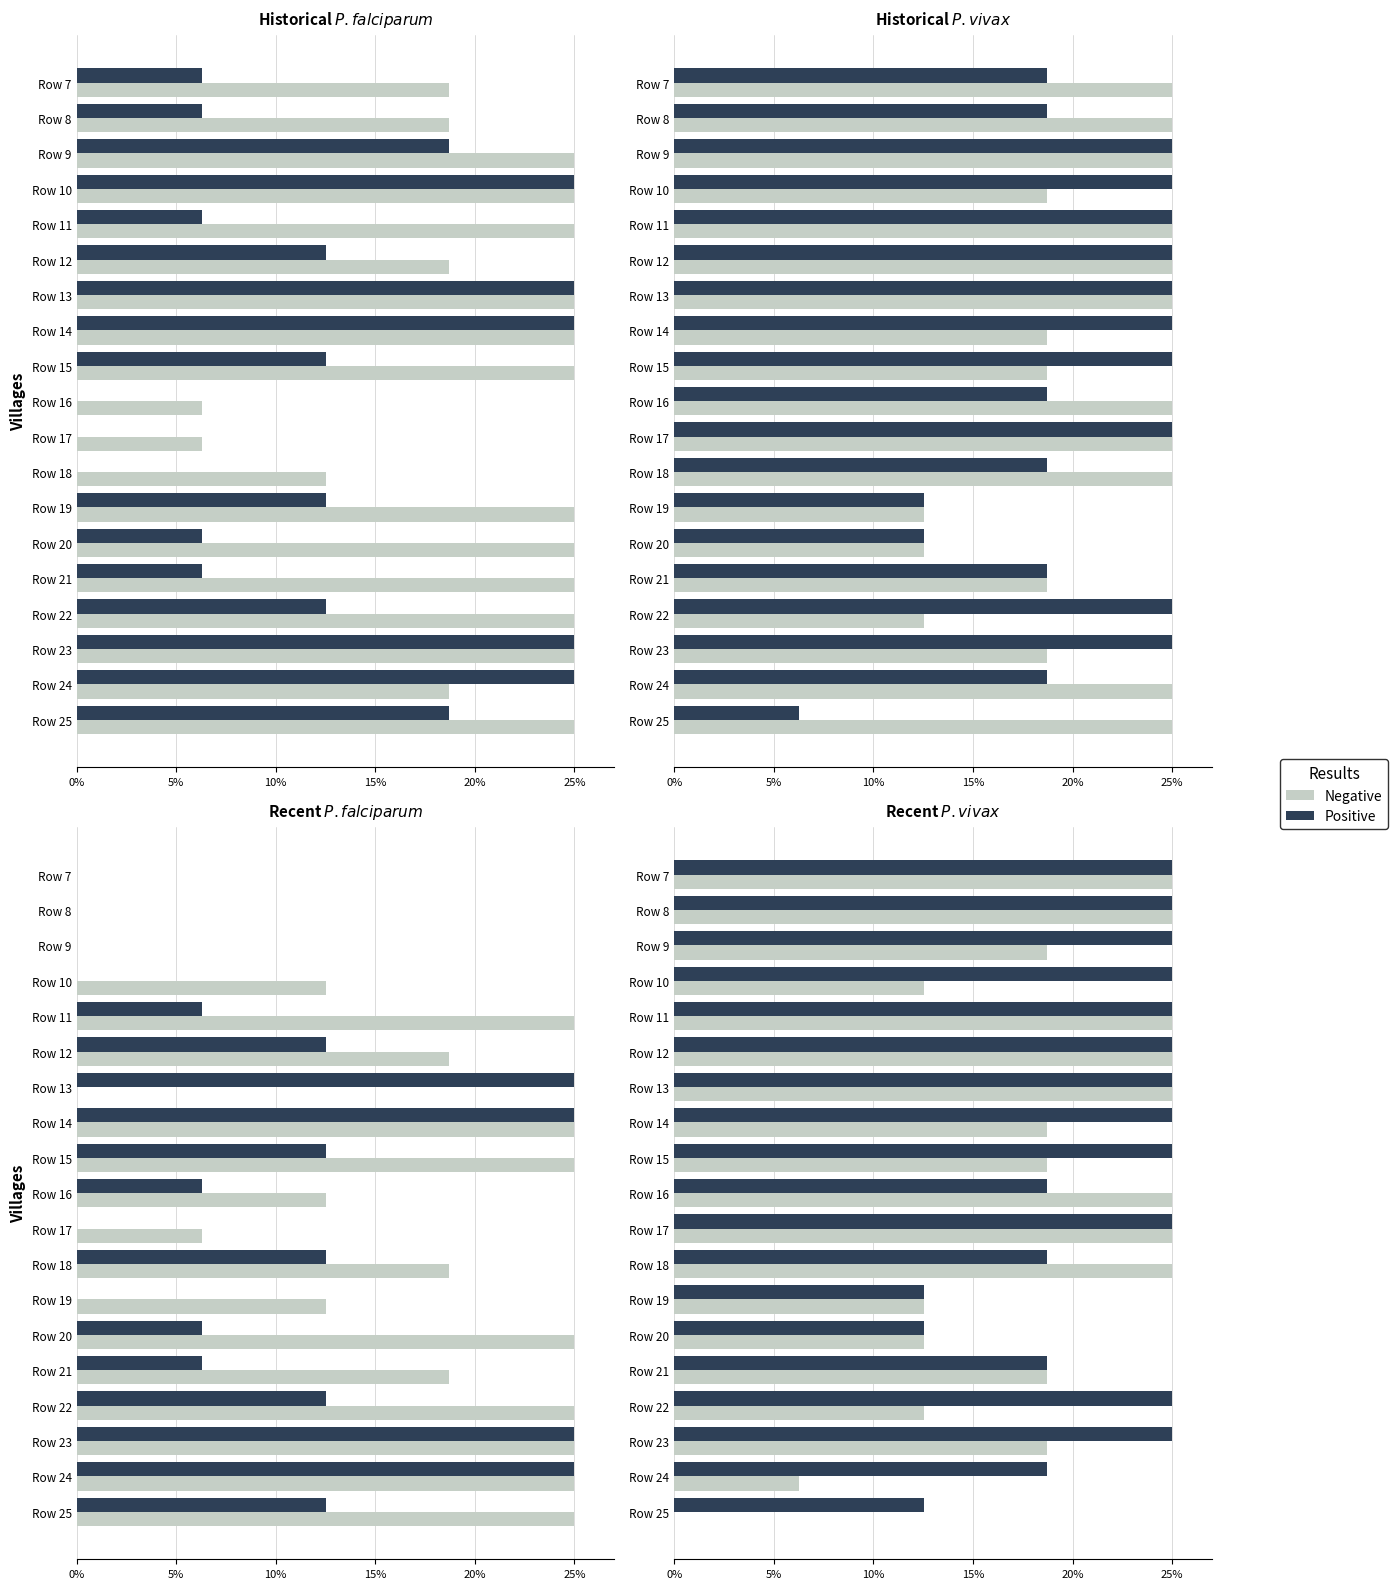

At Row 10, list the series in order from smallest to largest.

Negative, Positive